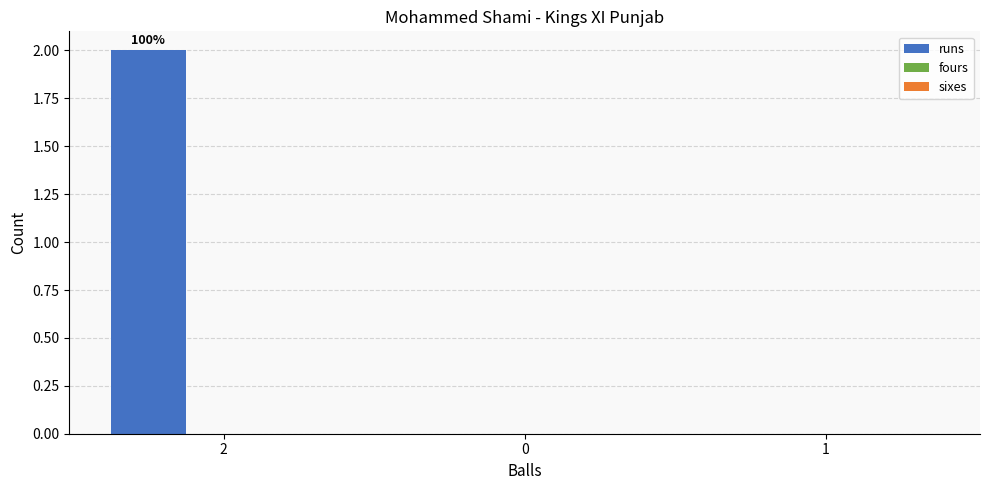

Is it true that the value at 0 is 0?

True